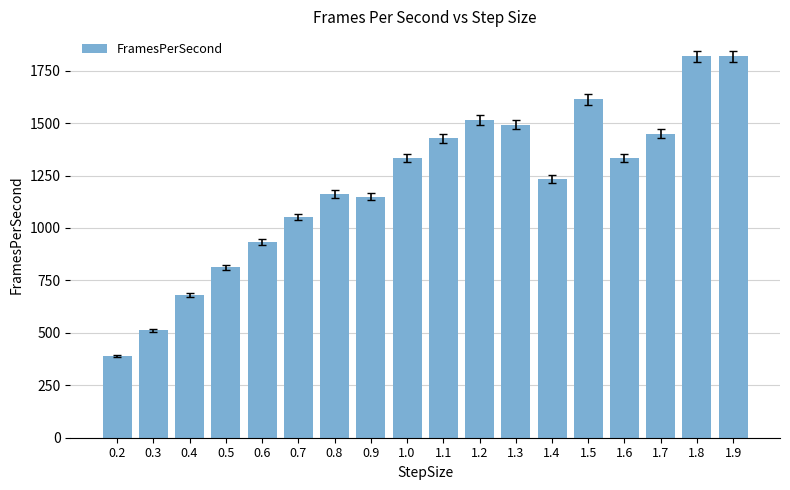

Count the number of categories in the chart.

18